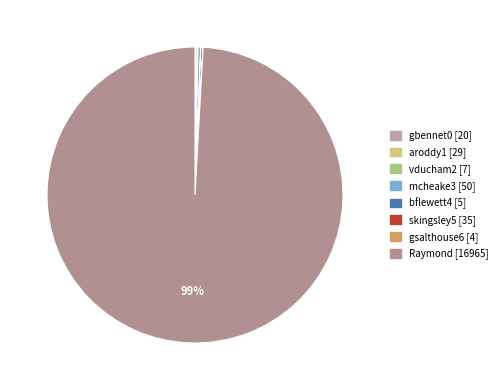

To the nearest percent, what percentage of the pie is Raymond?

99%